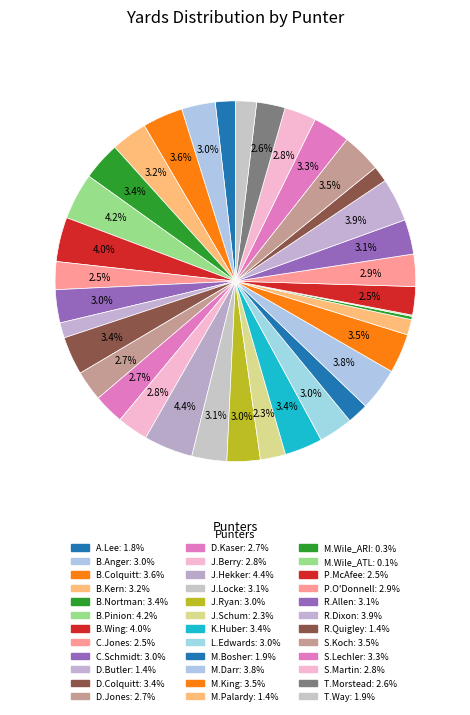

To the nearest percent, what percentage of the pie is J.Berry?

3%